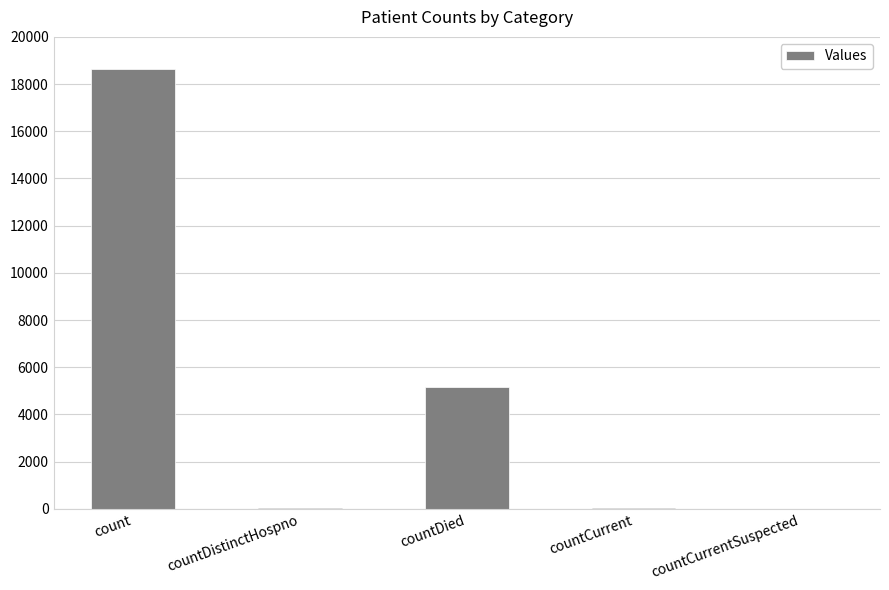

Is it true that the value at countDied is 1575?

False